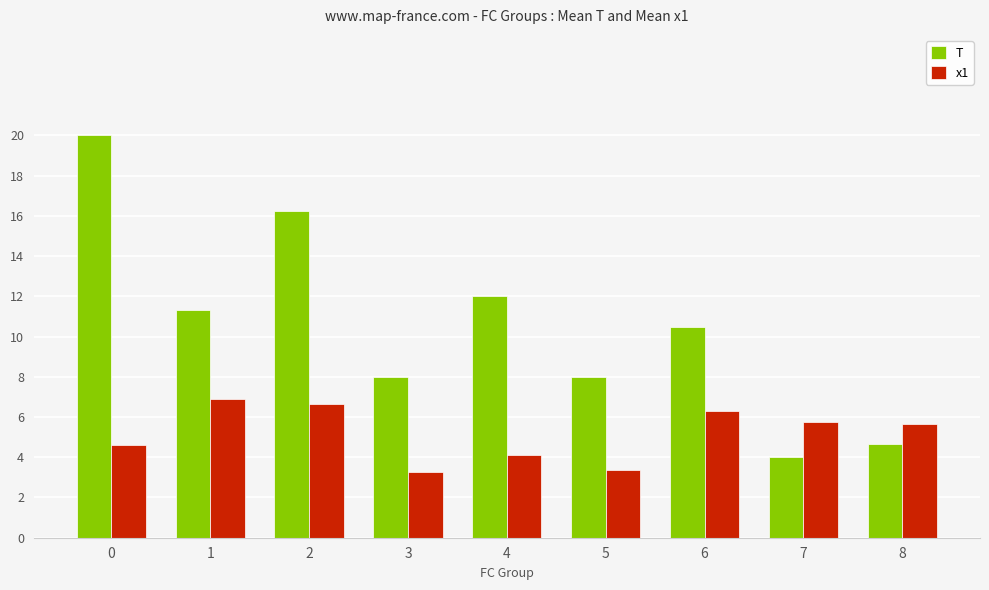

What is the average value of the T series?

10.5